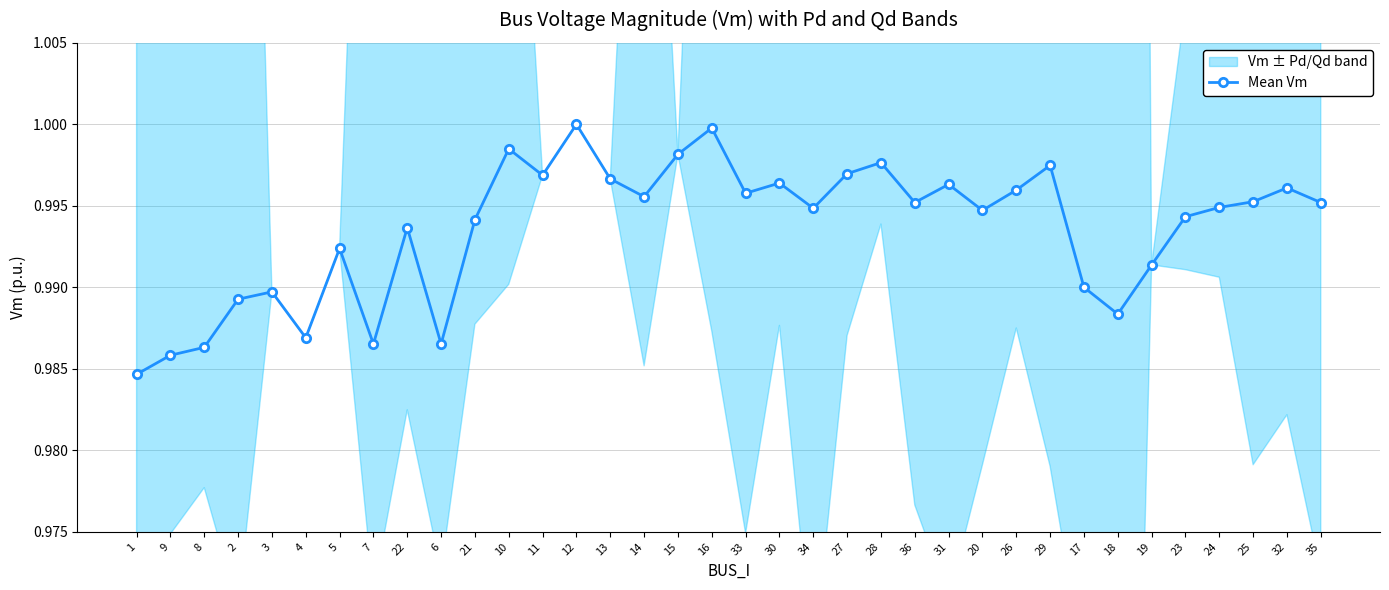

List the labels in order of value, smallest first.

1, 9, 8, 6, 7, 4, 18, 2, 3, 17, 19, 5, 22, 21, 23, 20, 34, 24, 35, 36, 25, 14, 33, 26, 32, 31, 30, 13, 11, 27, 29, 28, 15, 10, 16, 12